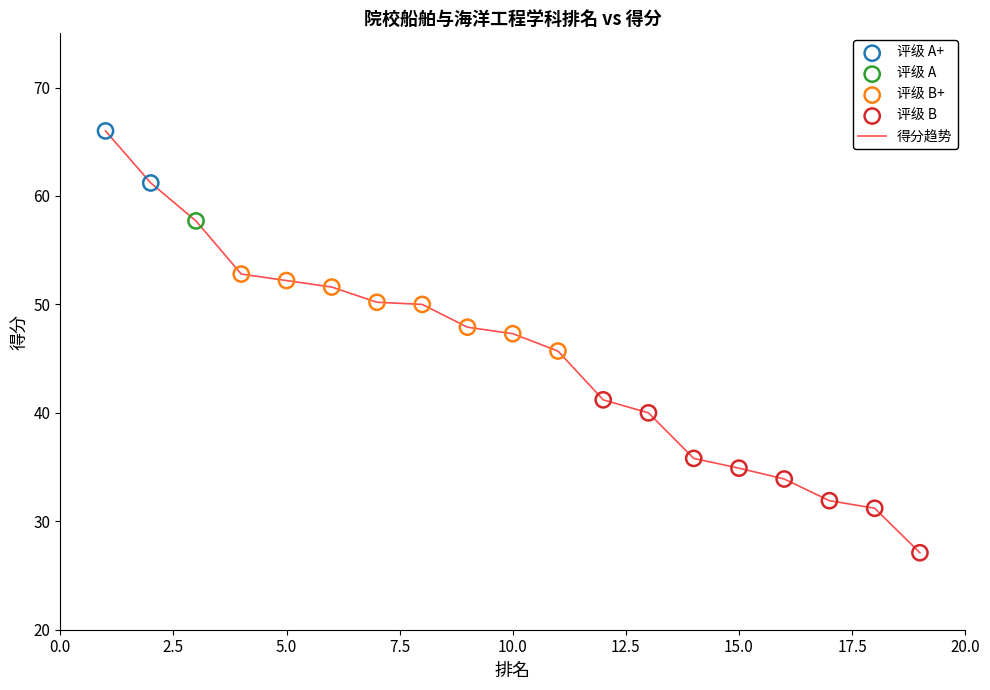

What is the difference between the maximum and minimum values?

38.9